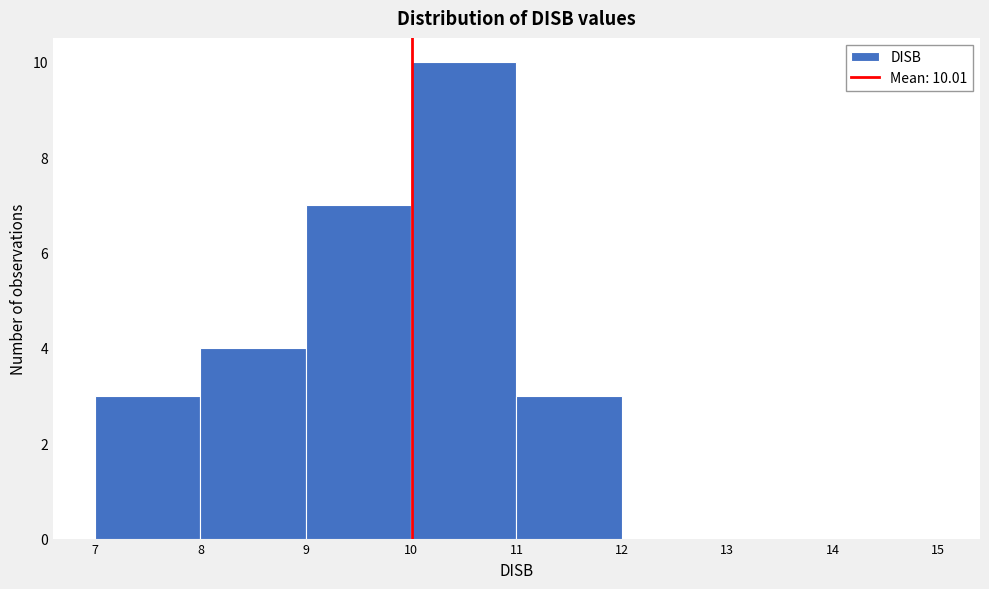

Over which range of the x-axis is the bar tallest?

10 to 11